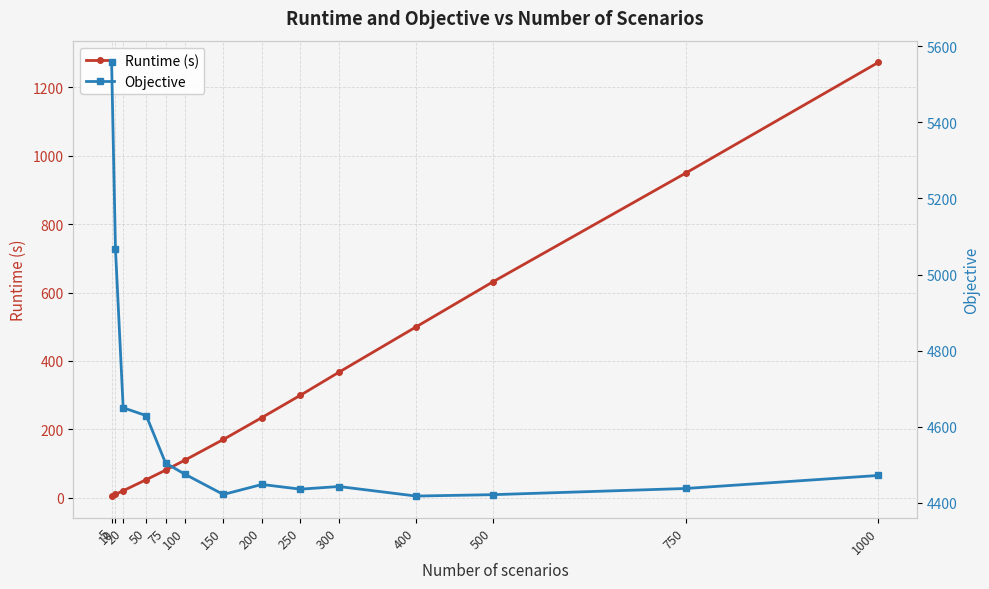

What is the highest value of the Objective series?

5558.0